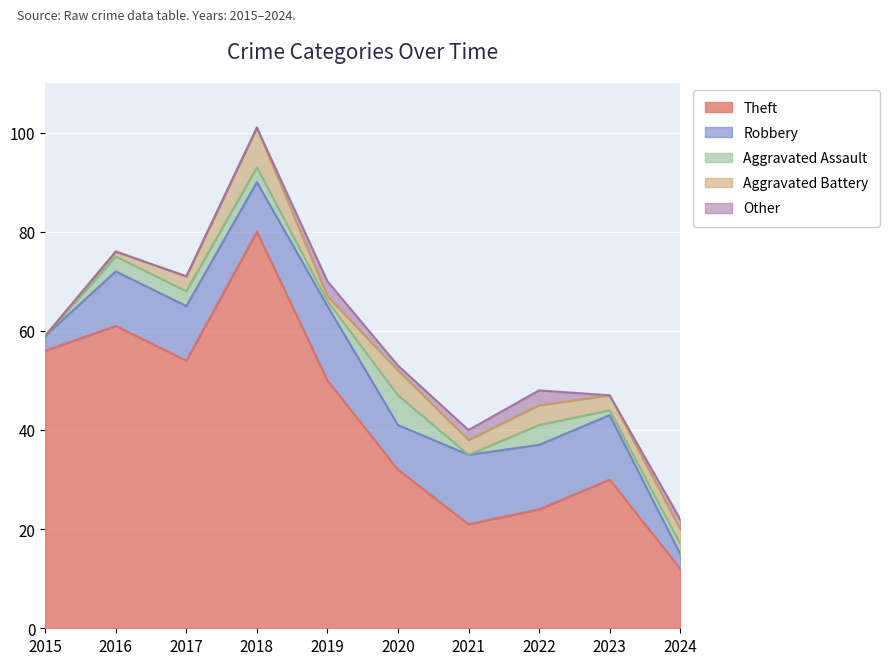

Is it true that Aggravated Assault equals 1 at 2022?

False